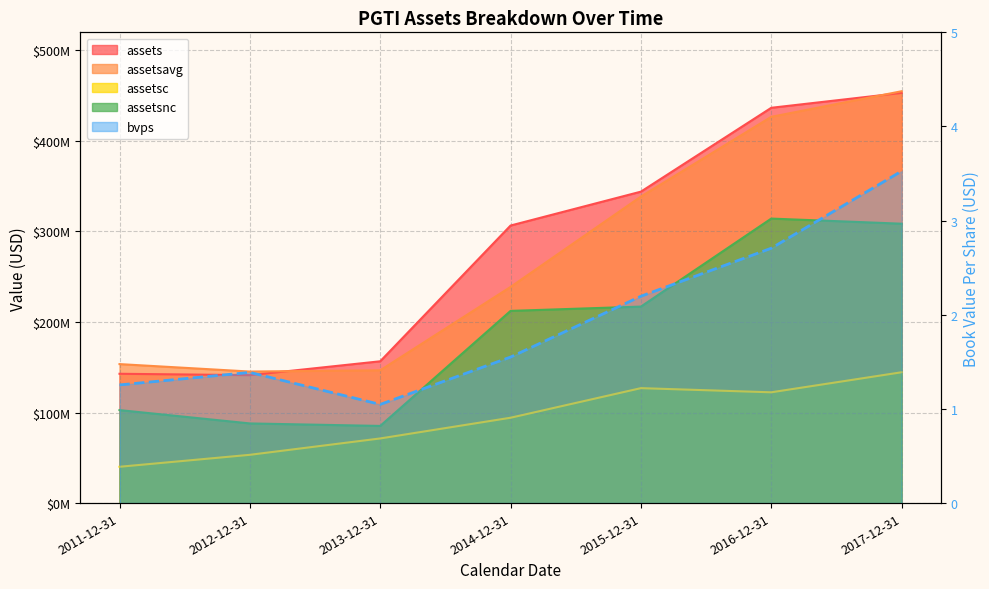

How many values in the assets series exceed 306589000?

3